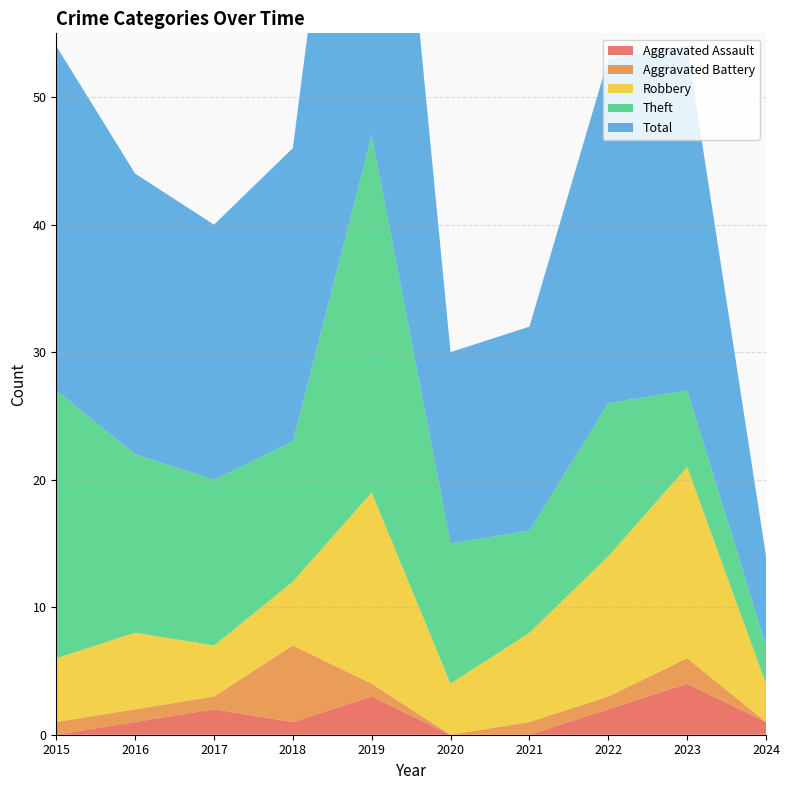

Reading right to left, transcribe all the data shown in this chart.

Aggravated Assault: 1	4	2	0	0	3	1	2	1	0
Aggravated Battery: 0	2	1	1	0	1	6	1	1	1
Robbery: 3	15	11	7	4	15	5	4	6	5
Theft: 3	6	12	8	11	28	11	13	14	21
Total: 7	27	27	16	15	47	23	20	22	27